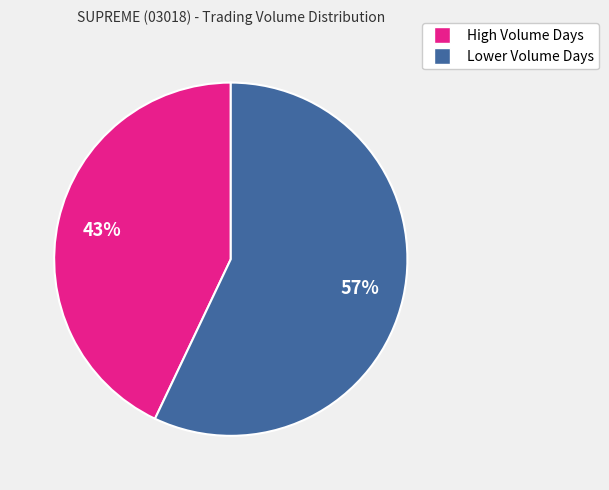

Does any single category account for the majority?

Yes